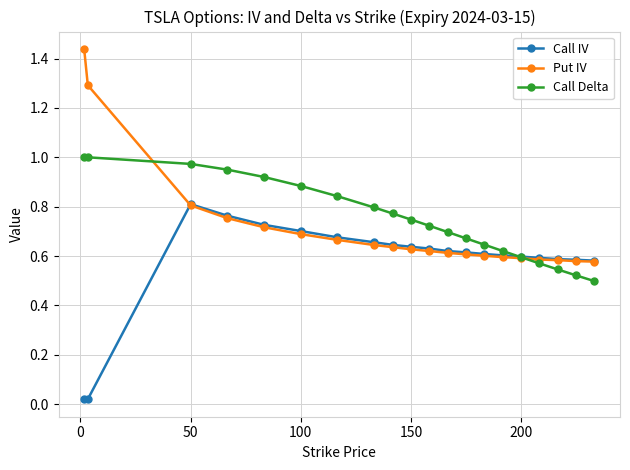

What are all the series names shown in the legend?

Call IV, Put IV, Call Delta